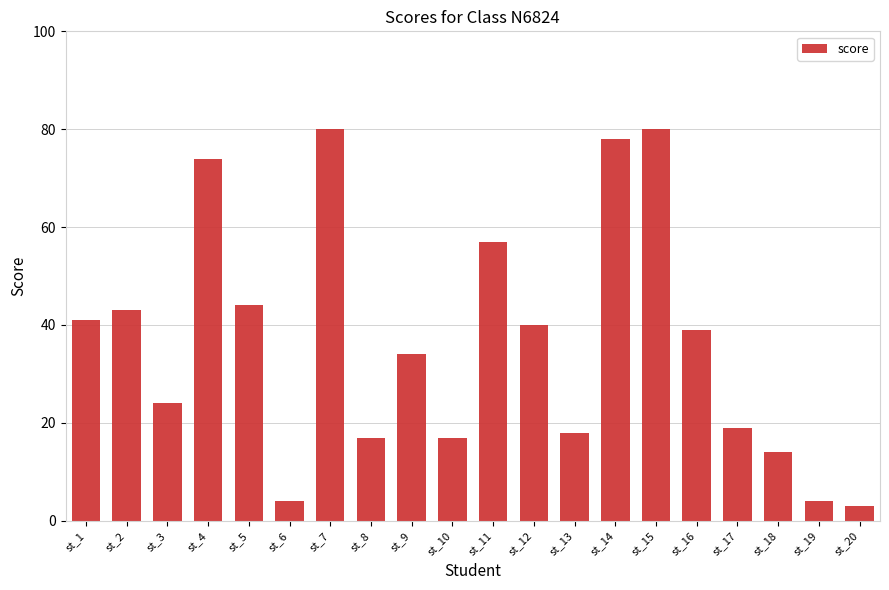

What is the difference between the second highest and second lowest values?

76